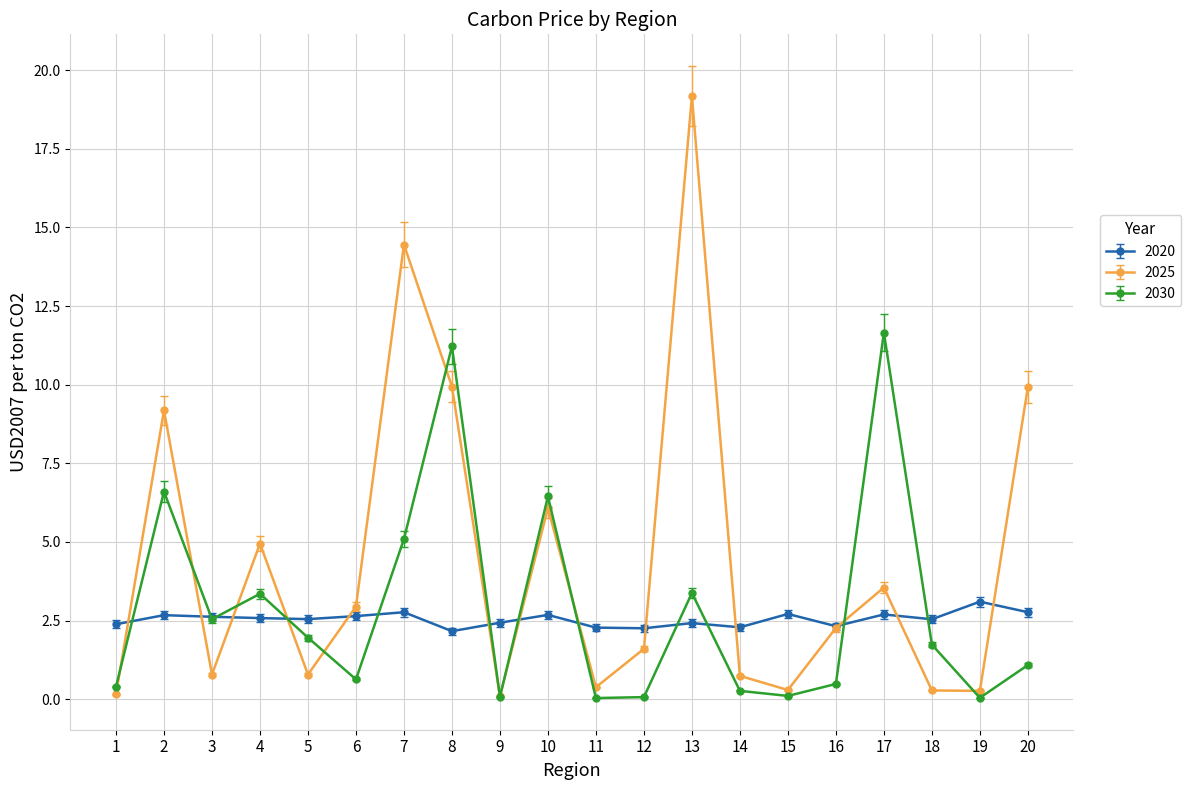

Is it true that 2030 equals 3.1 at 2?

False